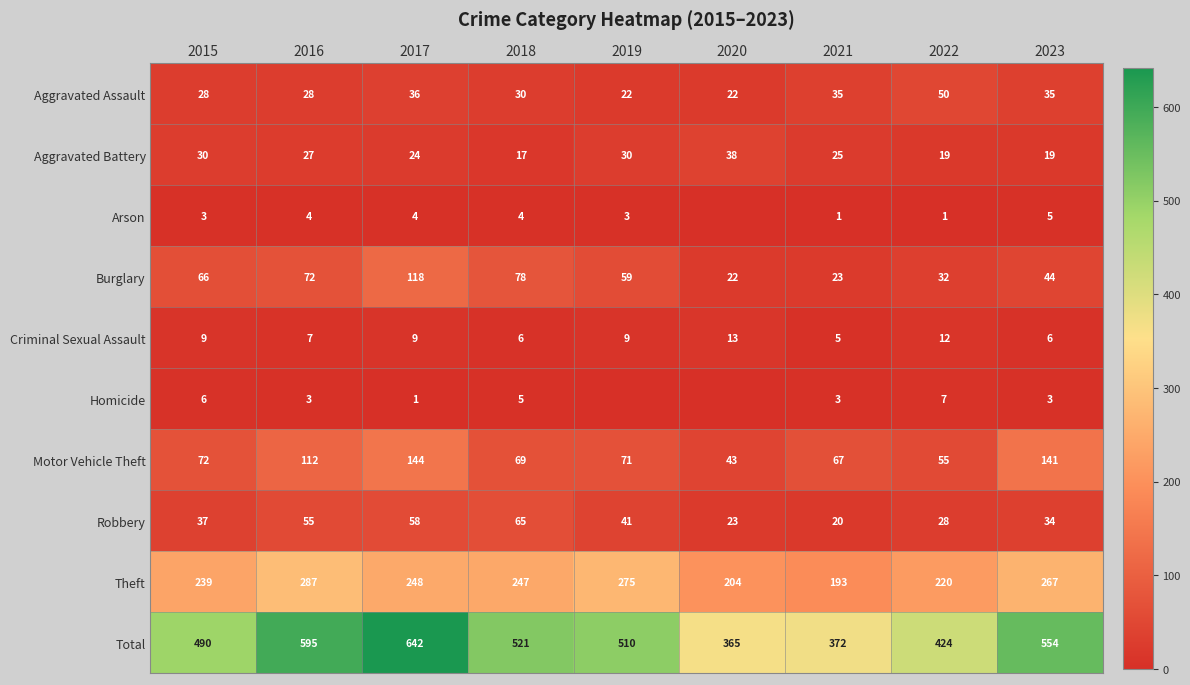

Where is Motor Vehicle Theft nearest to the value 93?

2016